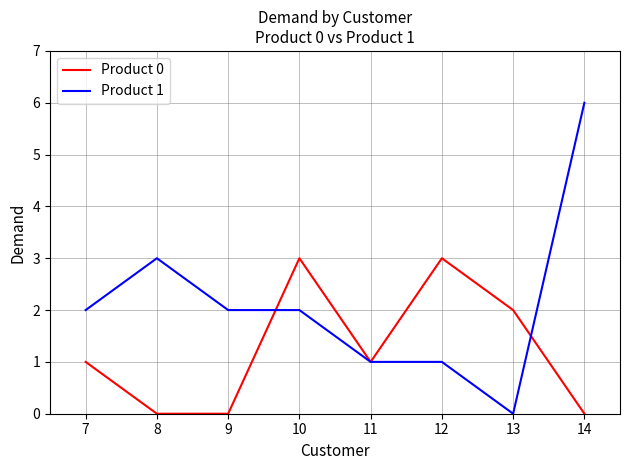

Which series has the widest spread of values?

Product 1